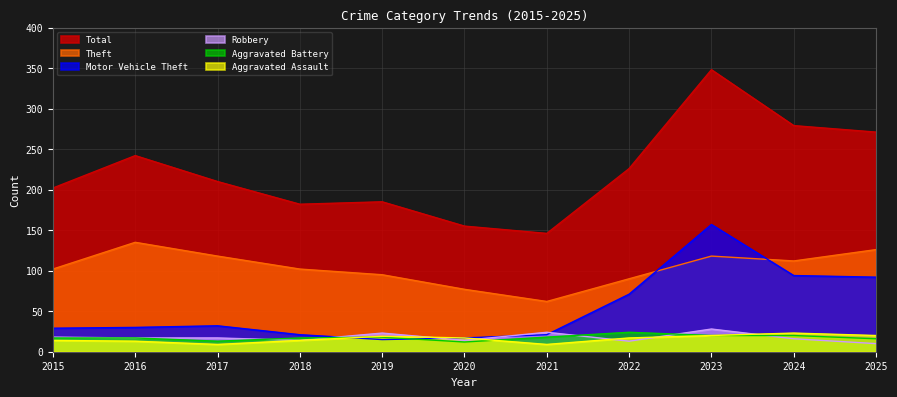

Reading left to right, transcribe all the data shown in this chart.

Total: 202	242	210	182	185	155	146	226	348	279	271
Theft: 102	135	118	102	95	77	62	90	118	112	126
Motor Vehicle Theft: 29	30	32	21	15	17	21	71	157	94	92
Robbery: 18	17	17	14	23	14	24	13	28	16	10
Aggravated Assault: 14	13	9	14	19	17	9	17	20	23	20
Aggravated Battery: 17	17	13	17	18	12	18	24	20	20	16